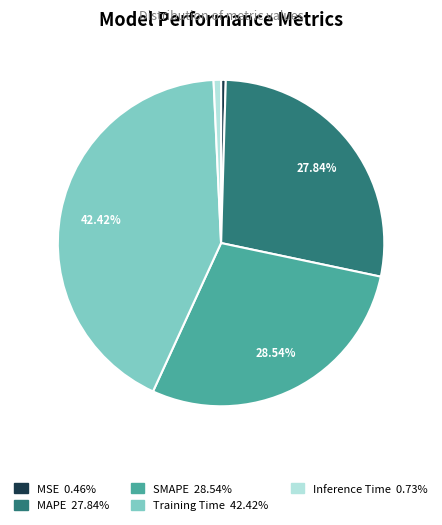

Is MSE the majority of the pie?

No